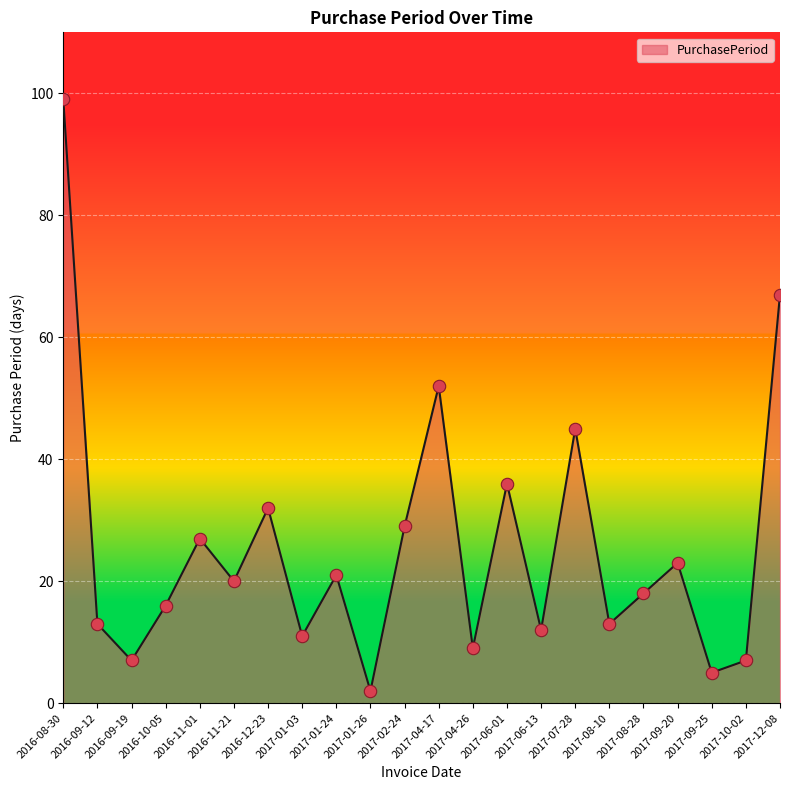

What is the change in value from 2017-02-24 to 2017-07-28?

+16